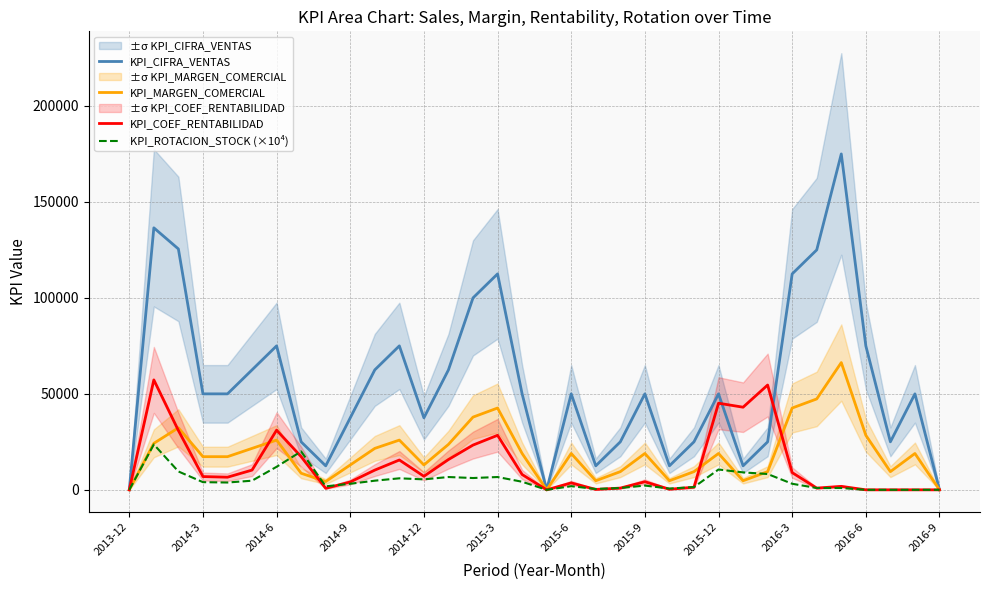

What is the highest value of the KPI_CIFRA_VENTAS series?

175000.0